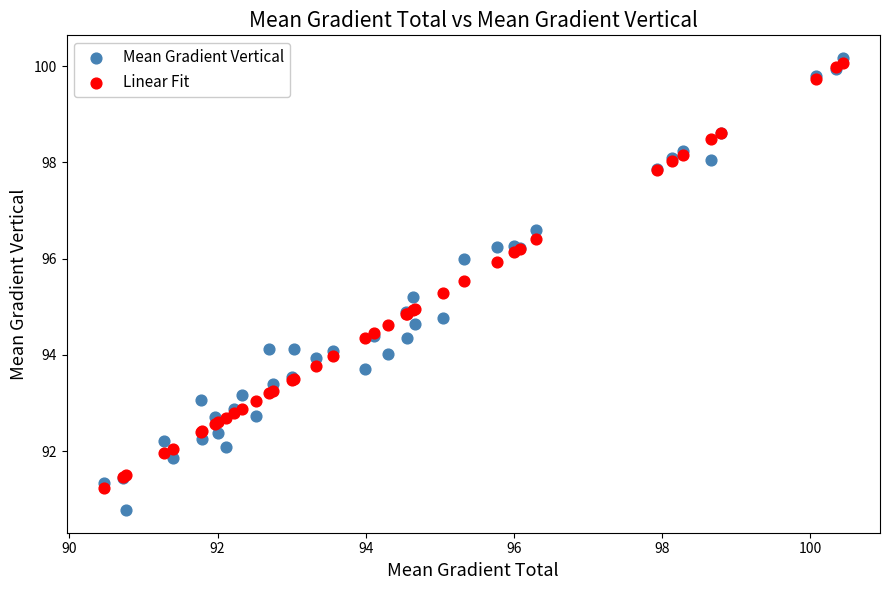

What is the X range (max minus min) for the scatter plot?

10.0